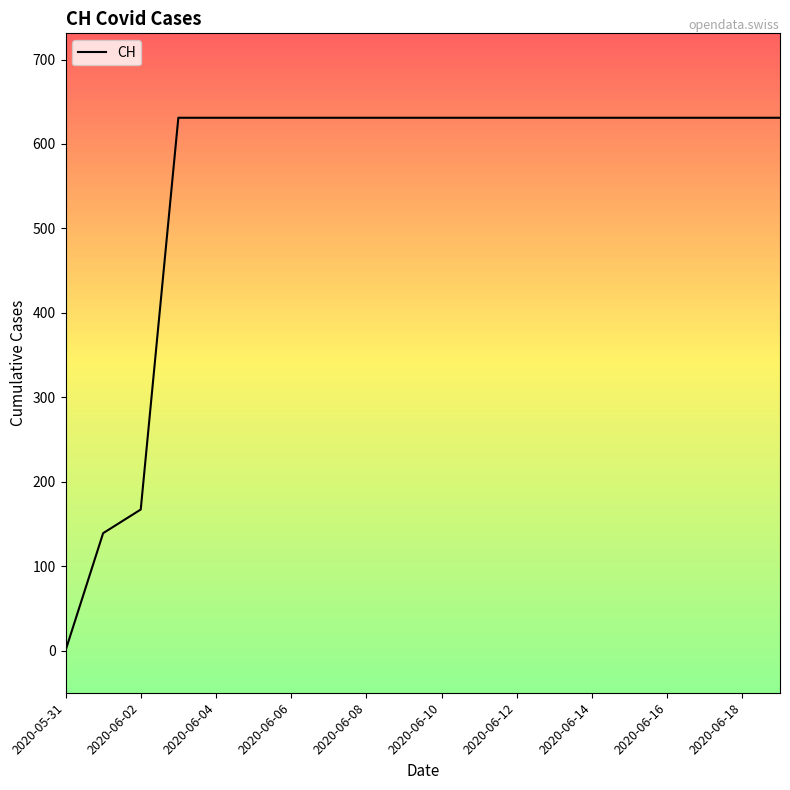

How many categories are shown in the chart?

20